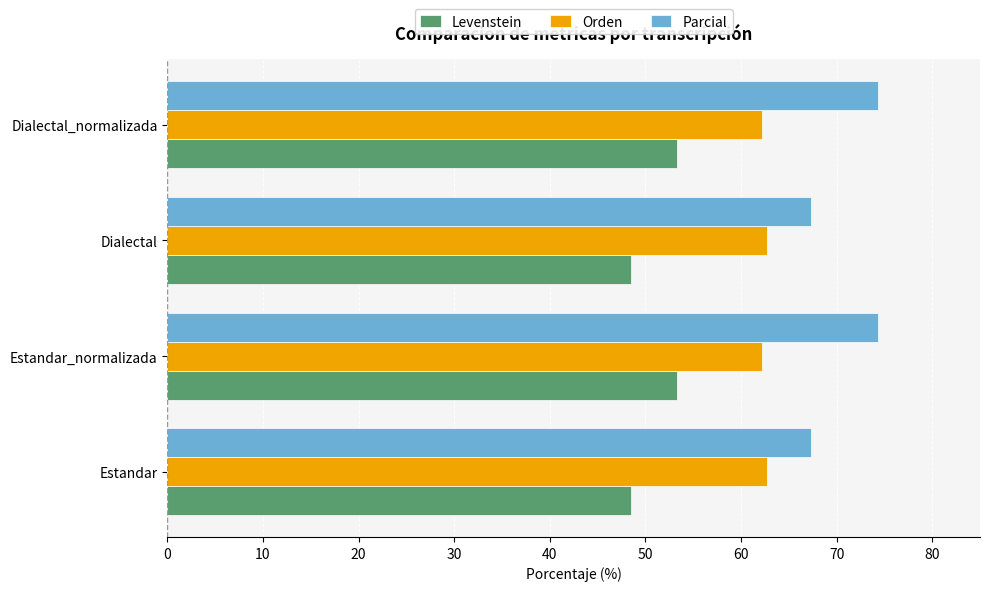

What is the smallest value displayed?

48.5